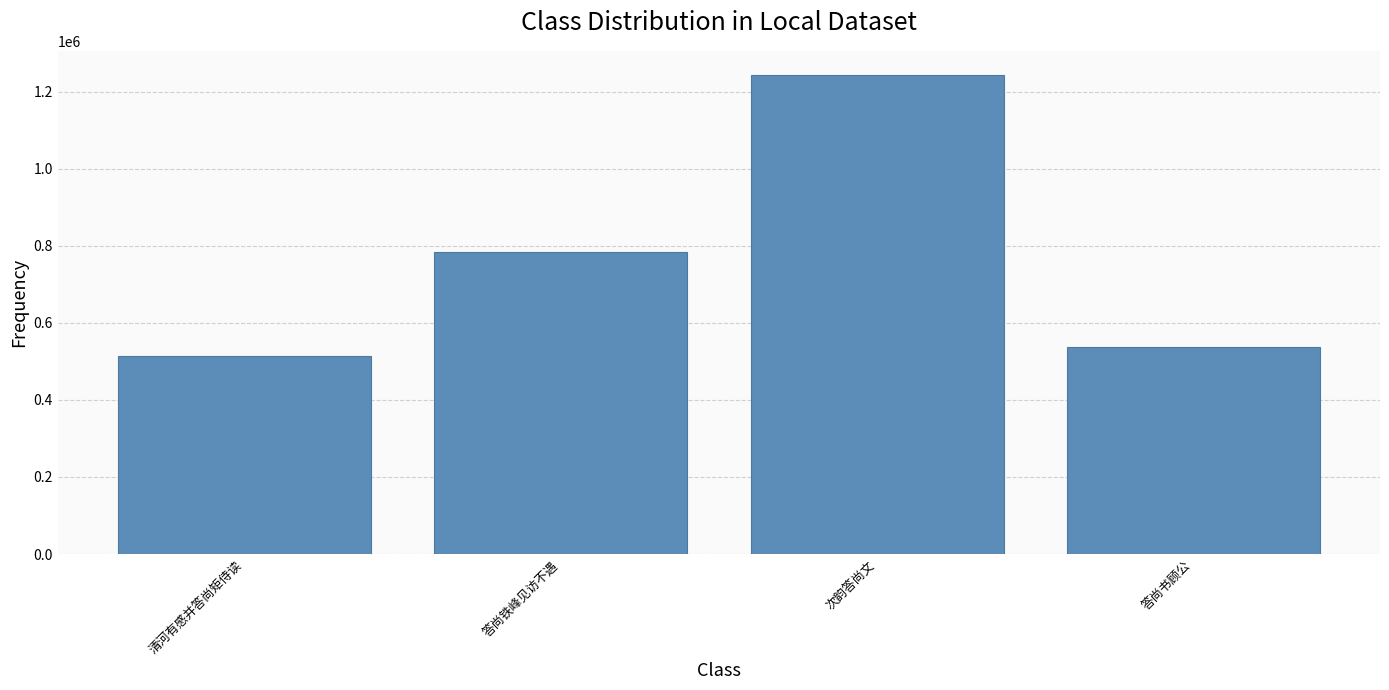

Reading right to left, extract all data points from this chart.

答尚书顾公=538163	次韵答尚文=1244639	答尚铁峰见访不遇=783658	清河有感并答尚矩侍读=514762